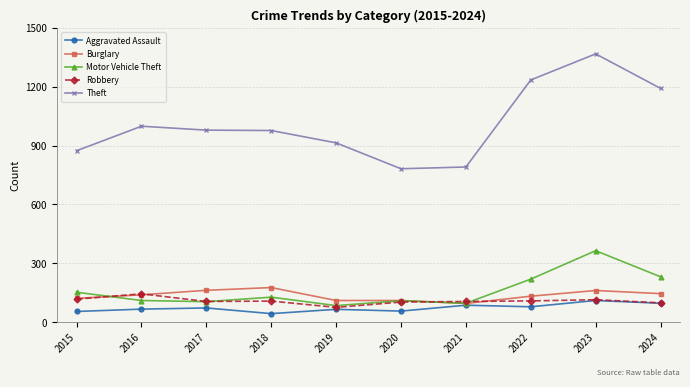

What is the value of the Theft point at the 1st from the left?

874